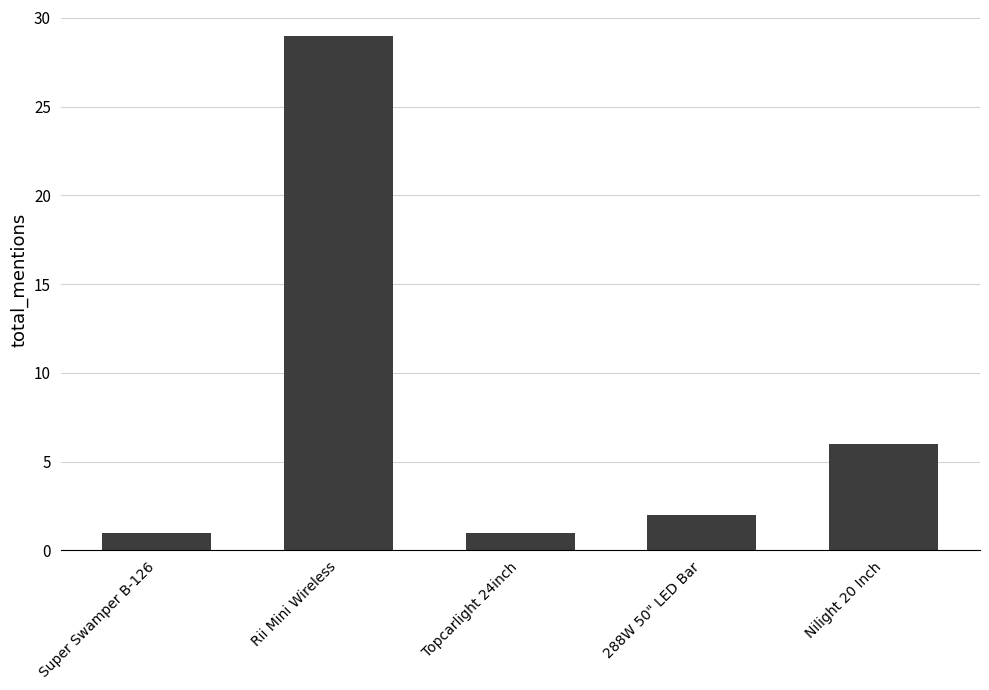

The value at Nilight 20 Inch is 6. True or false?

True